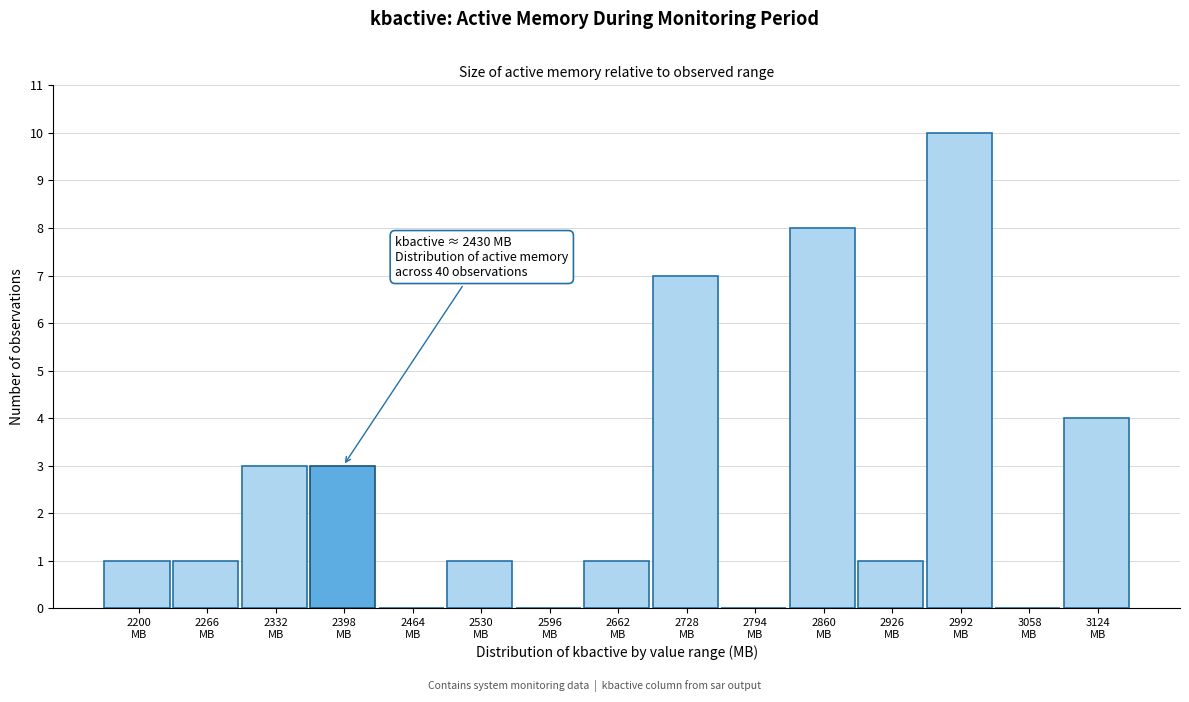

What is the maximum value shown in the chart?

10